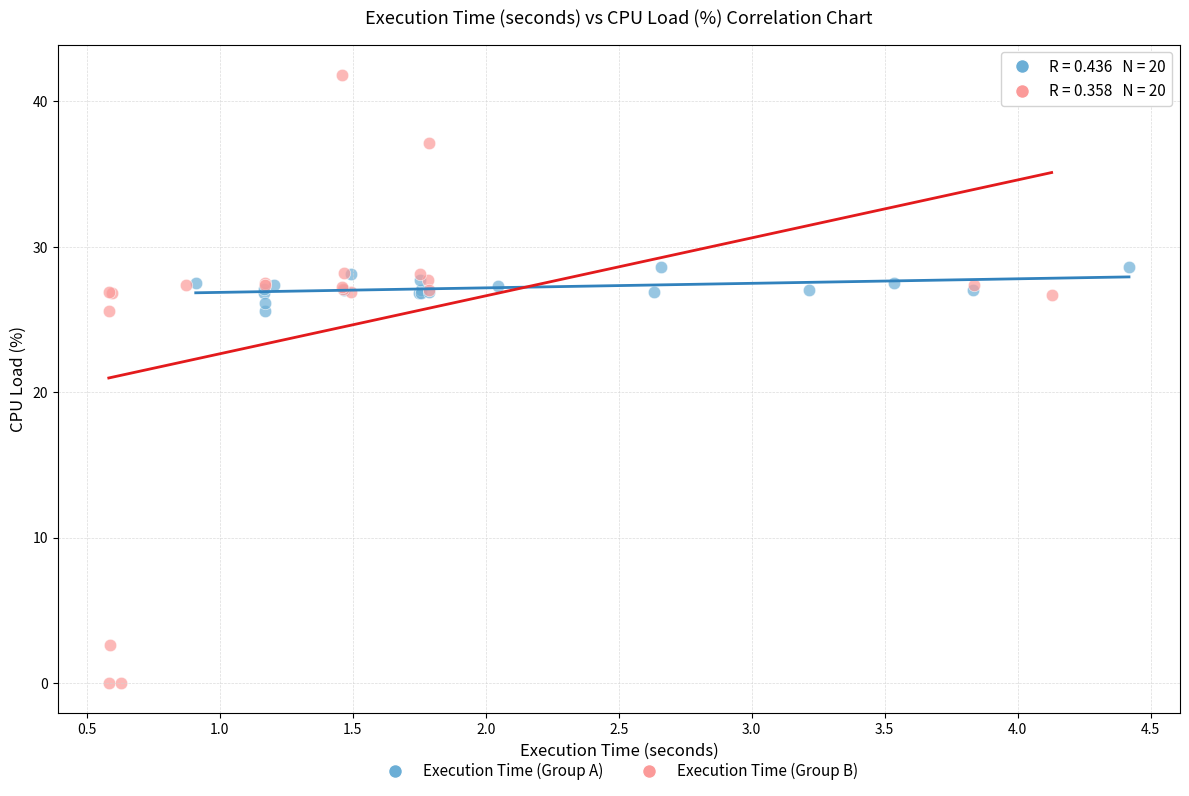

Which series reaches the minimum Y coordinate?

Execution Time (Group B)